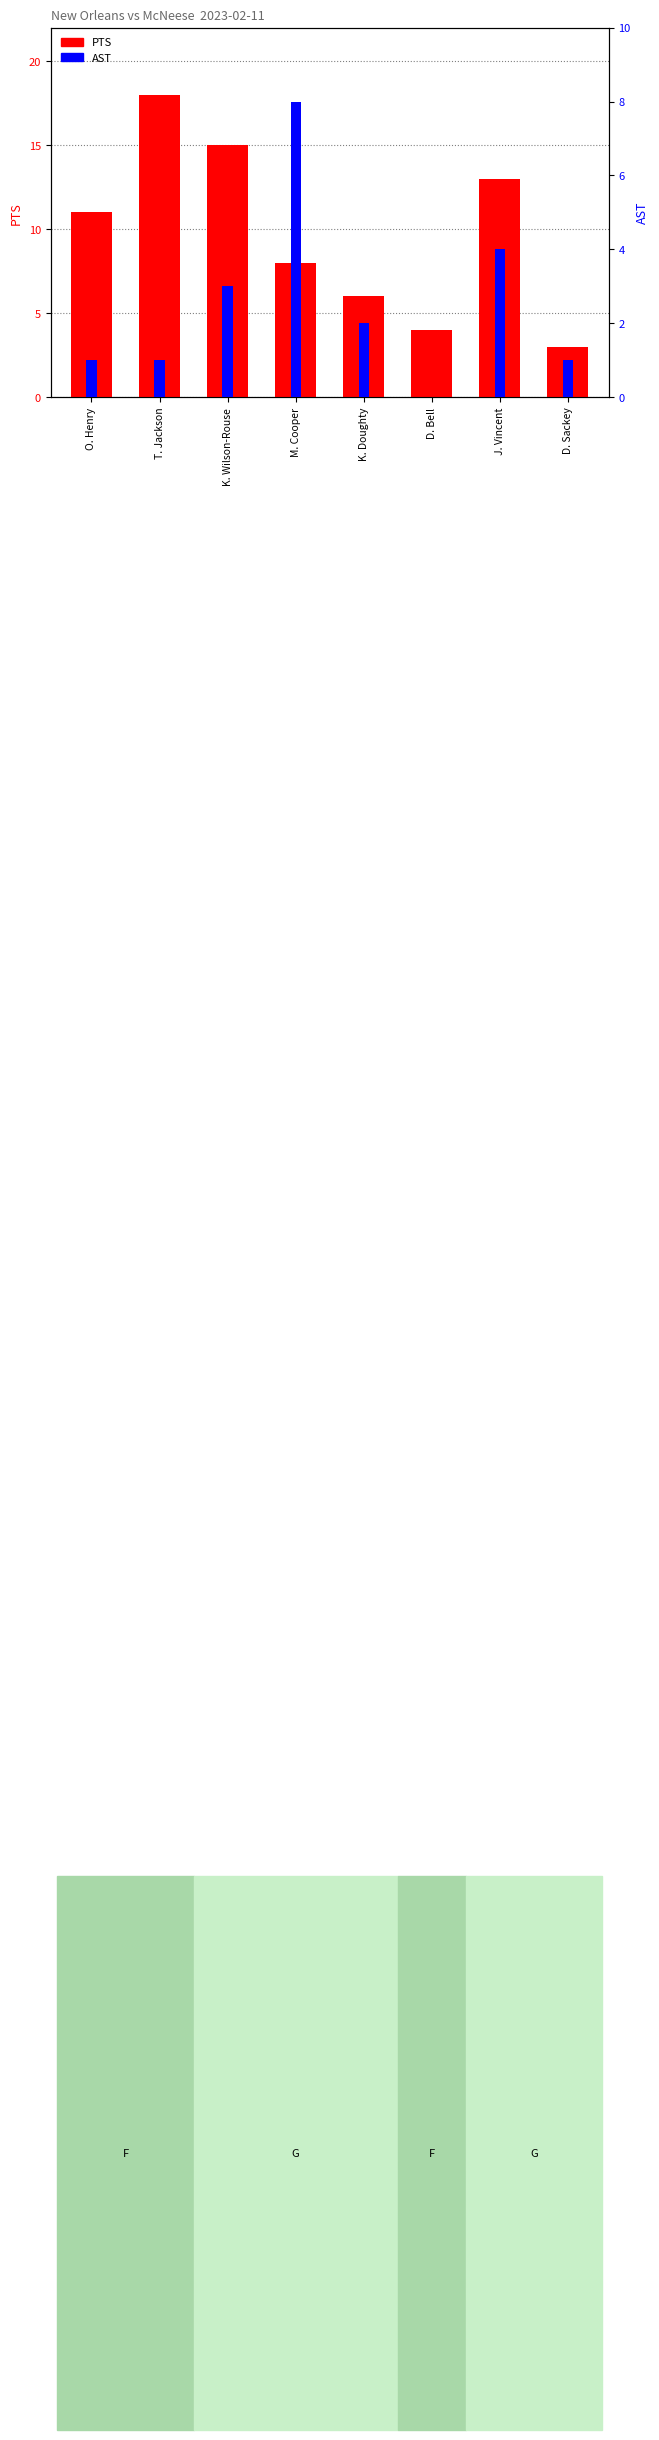

At how many categories does at least one series exceed 15?

1